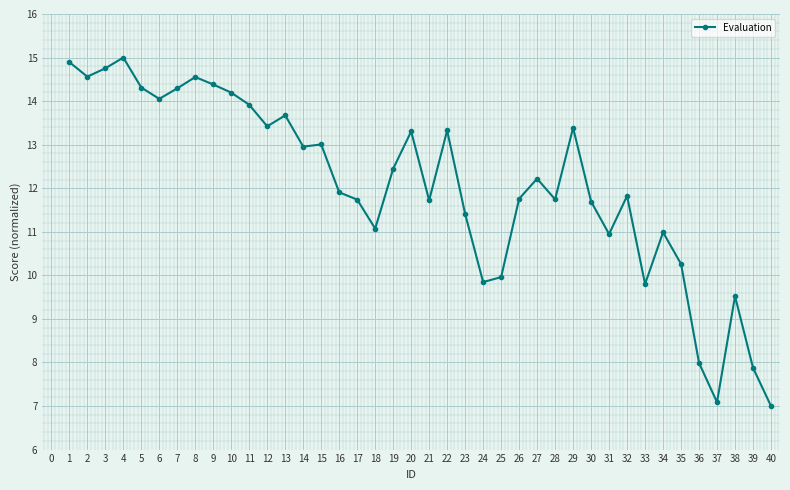

How many values exceed 12?

20